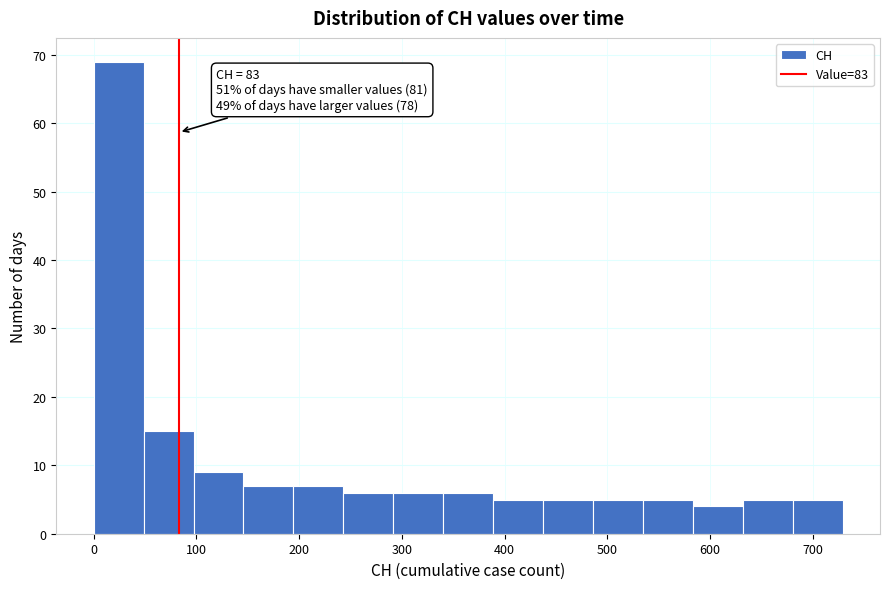

Which range on the x-axis has the tallest bar?

0 to 50